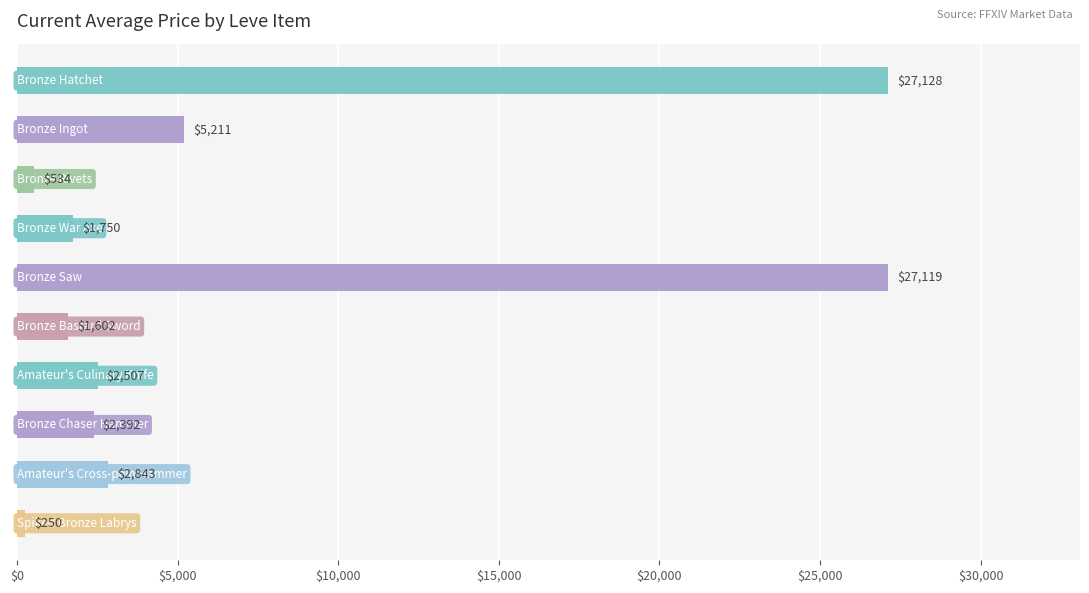

What is the average value?

7133.6